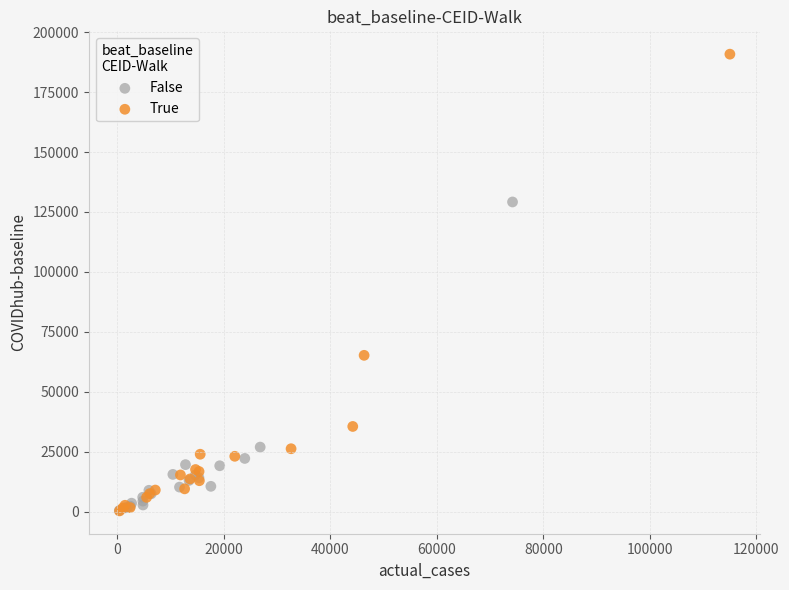

Which series has the largest Y range (max minus min)?

True